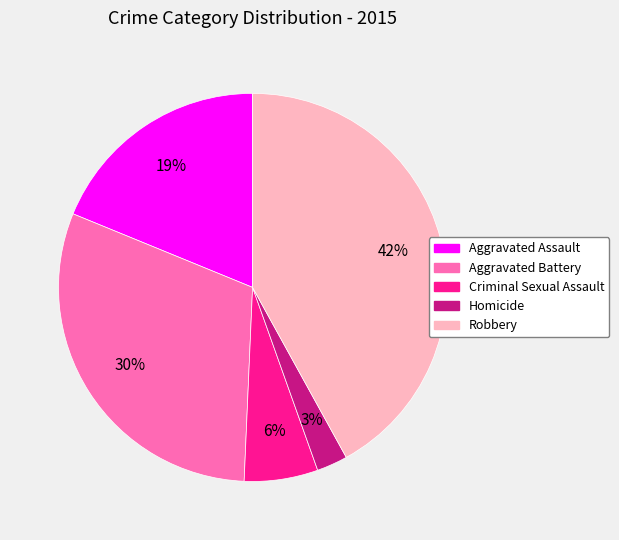

True or false: Robbery accounts for 33% of the total.

False